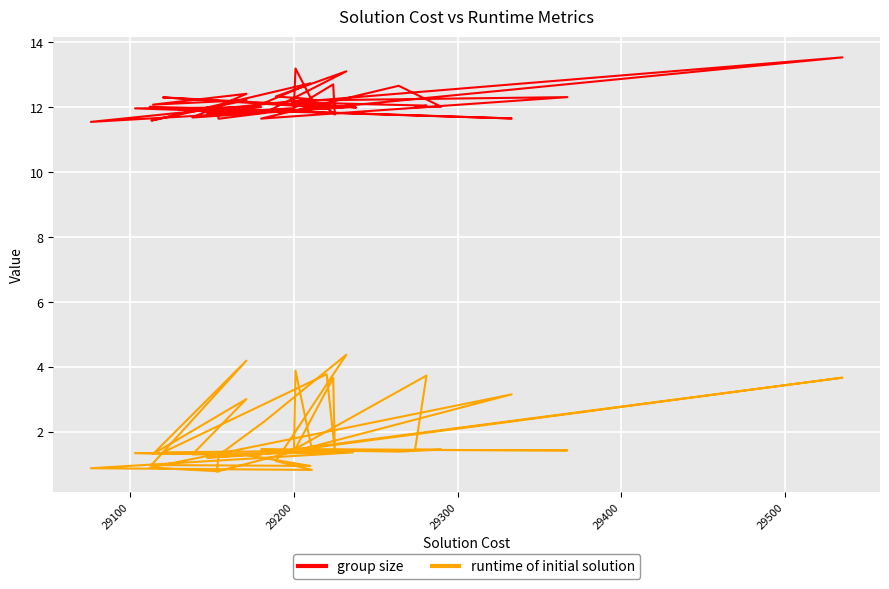

At how many categories does at least one series exceed 2?

40